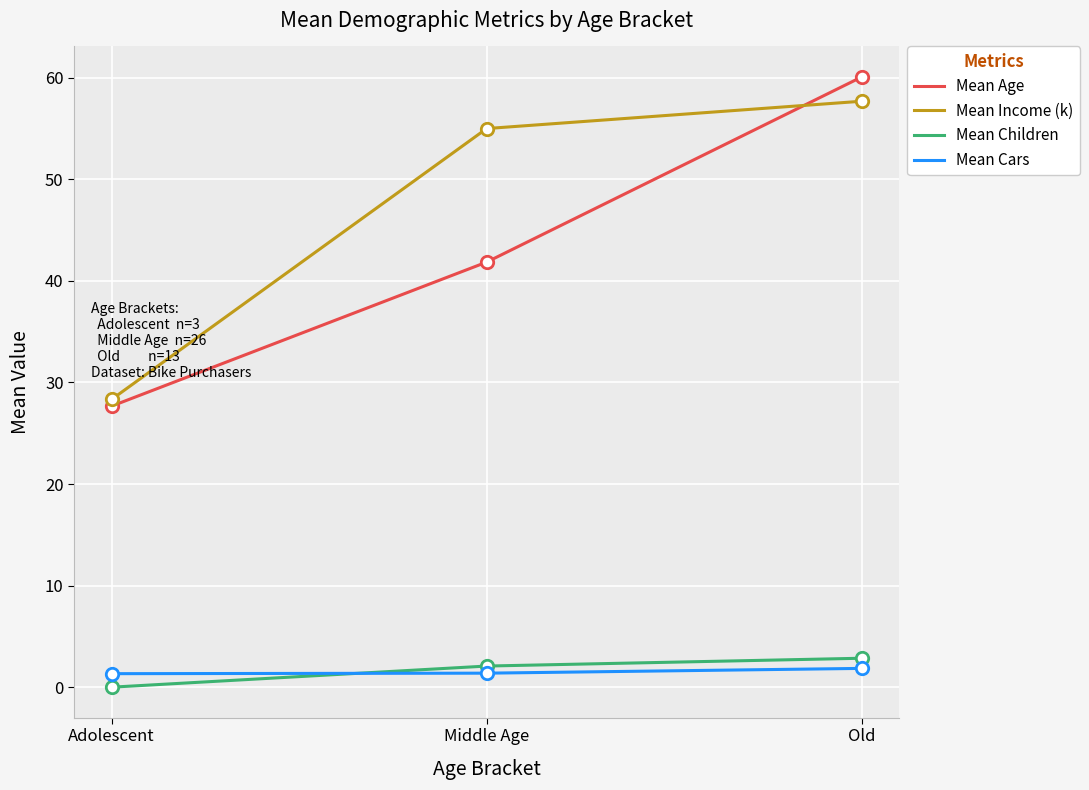

What are all the series names shown in the legend?

Mean Age, Mean Income (k), Mean Children, Mean Cars